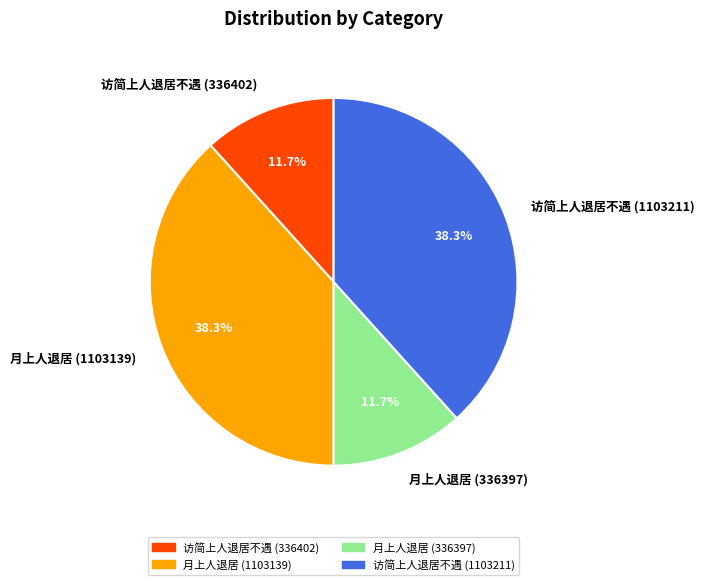

To the nearest percent, what is the difference between the largest and smallest slice percentages?

27%